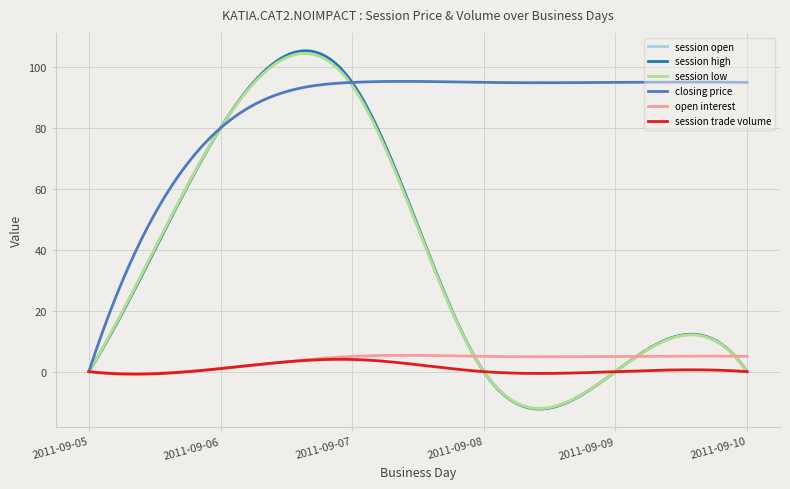

Does the chart display data point markers on the line(s)?

No